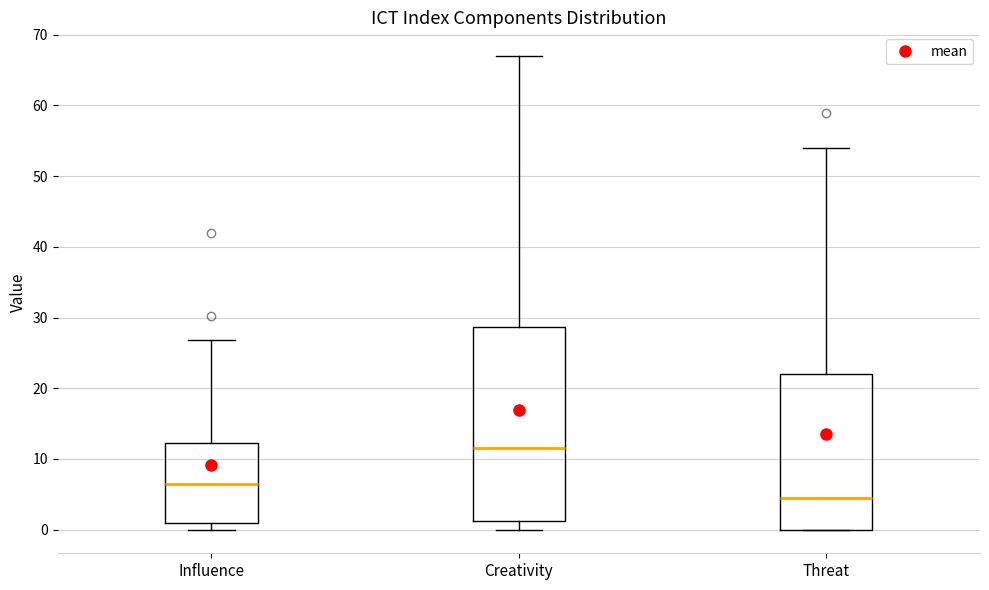

Where does the lower whisker of the box for Creativity end on the y-axis? The values are not printed on the chart, so give them approximately, as read against the axis.

0